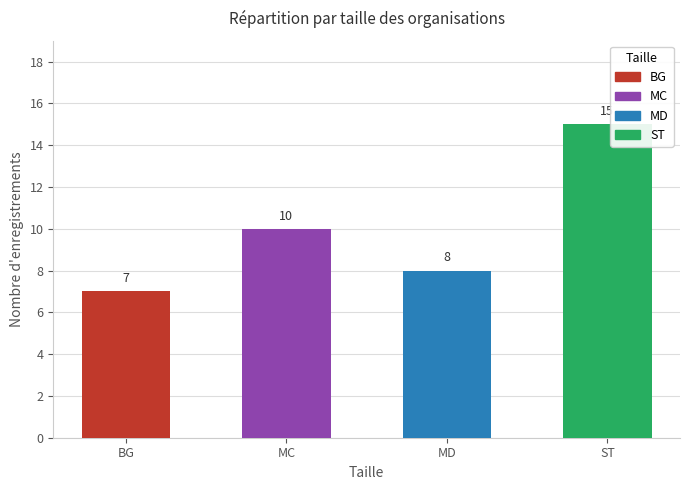

Is it true that the value at ST is 15?

True